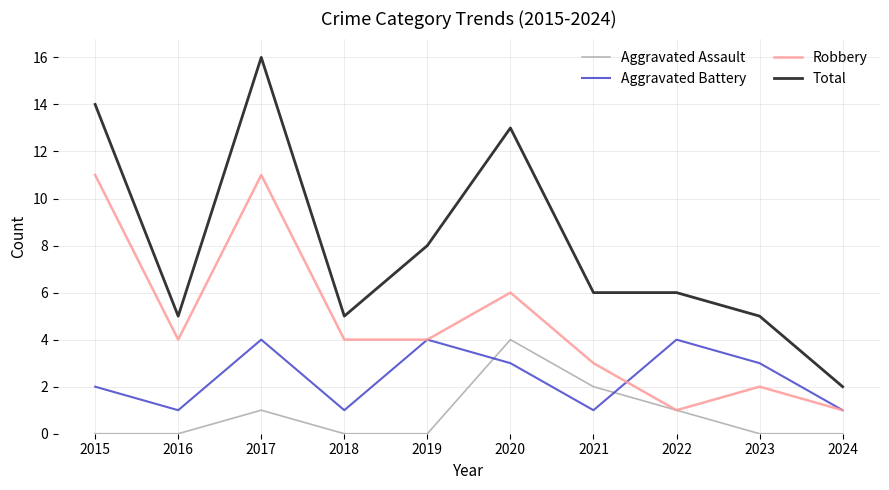

True or false: Aggravated Battery has a value of 3 at 2015.

False